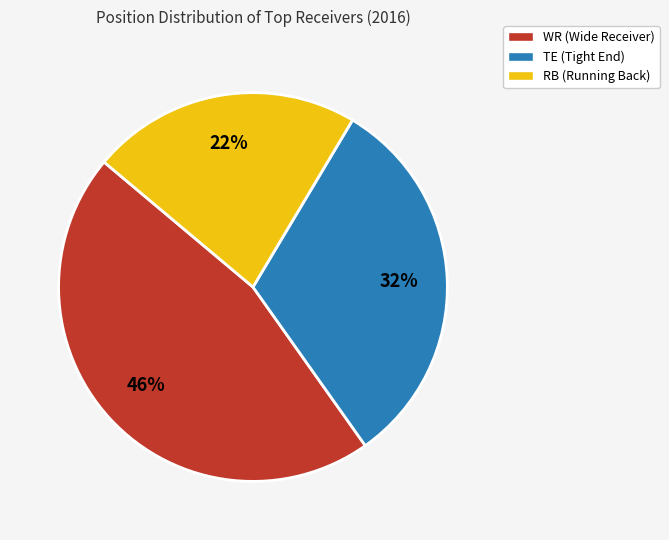

Which category has the smallest portion of the pie?

RB